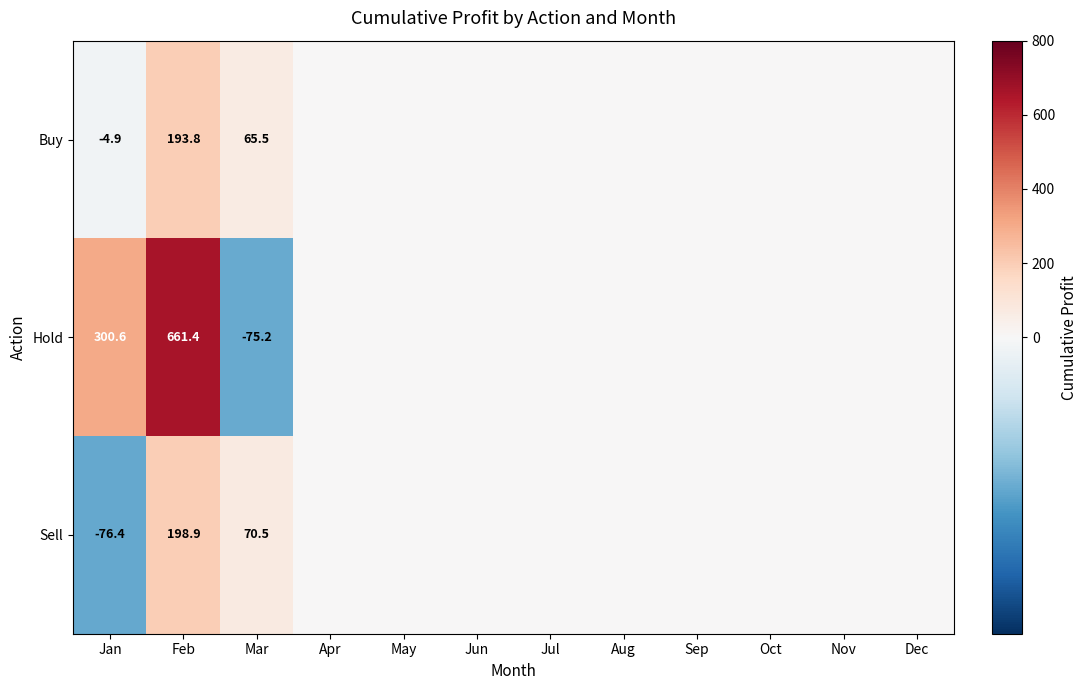

Between Jan and Feb, which series saw the biggest shift?

Hold